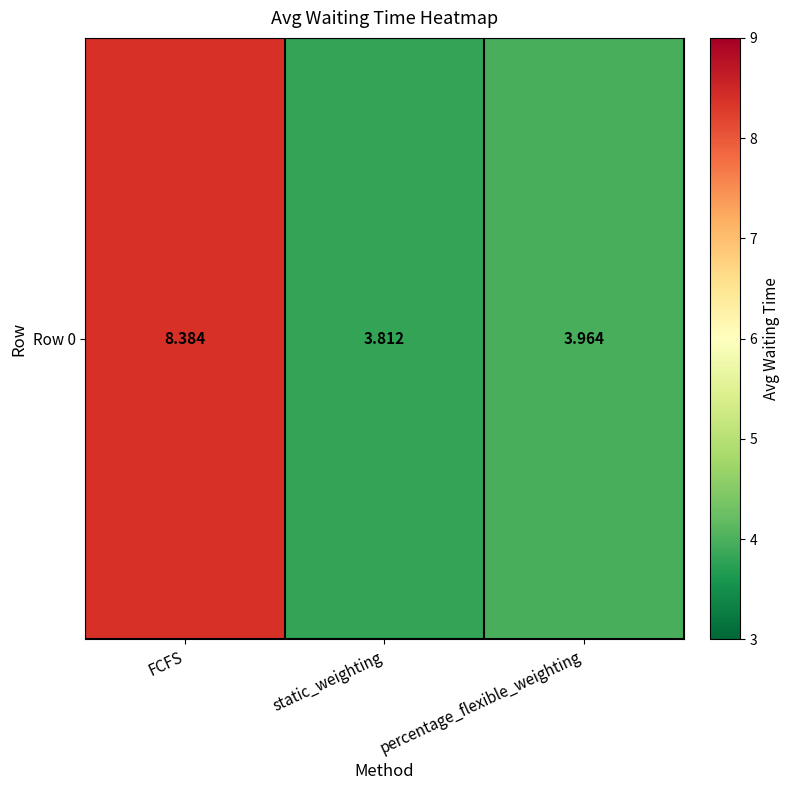

Between static_weighting and percentage_flexible_weighting, which is larger?

percentage_flexible_weighting